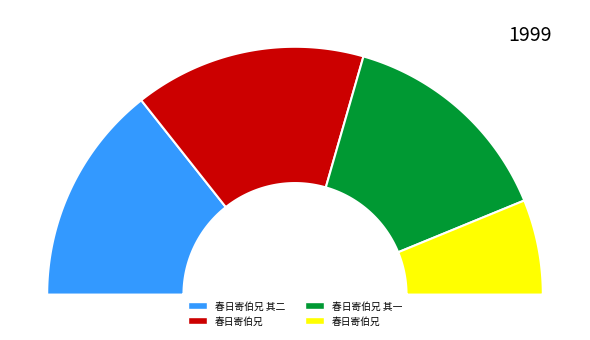

Approximately how many times larger is the value at 春日寄伯兄 compared to 春日寄伯兄?

0.4